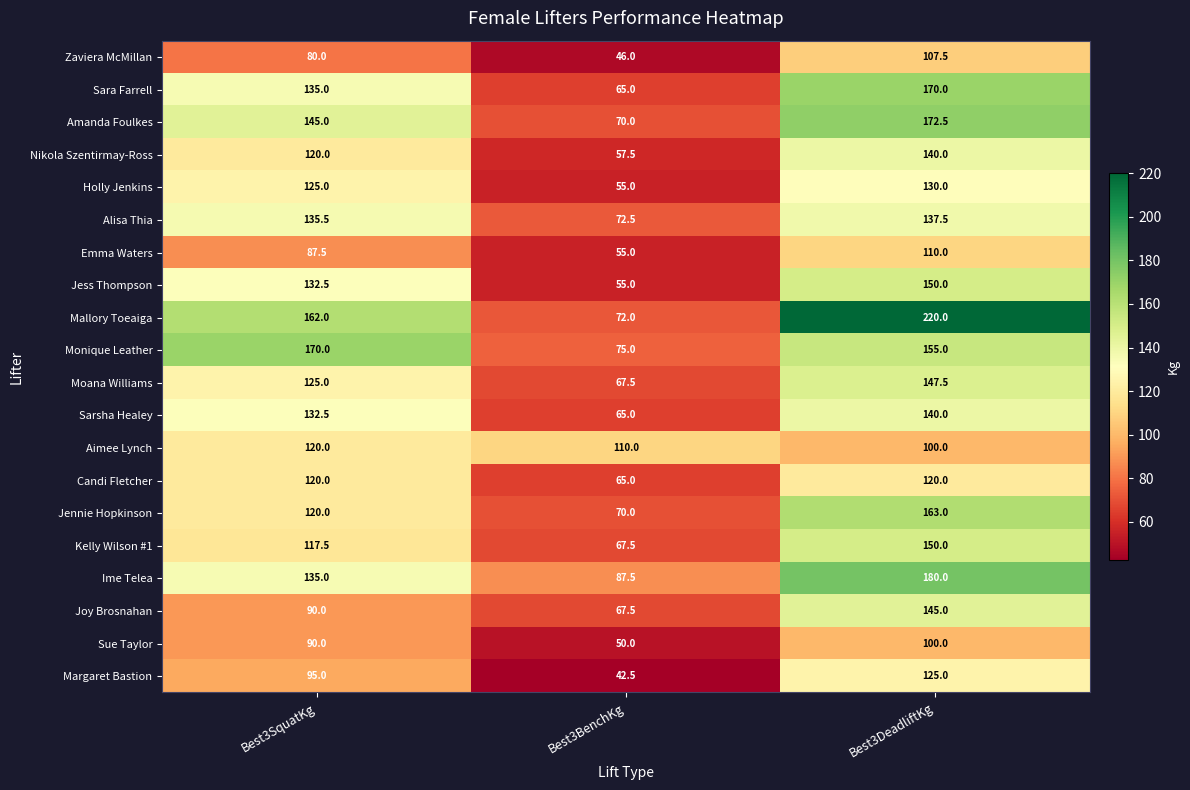

At which label does Aimee Lynch reach its peak?

Best3SquatKg